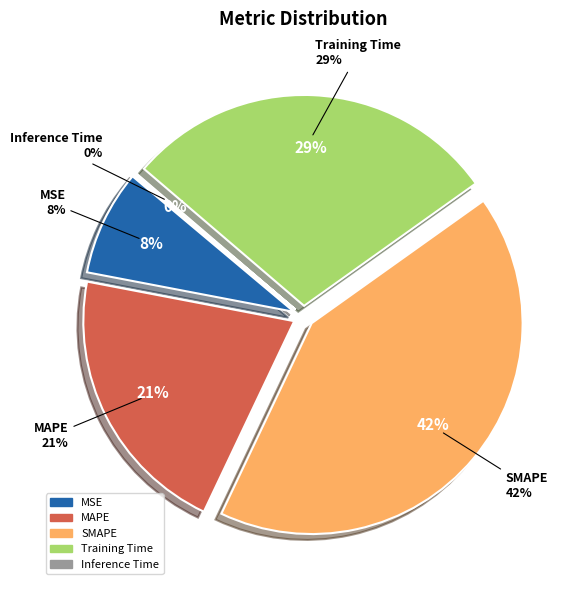

What percentage is the Training Time slice, to the nearest percent?

29%